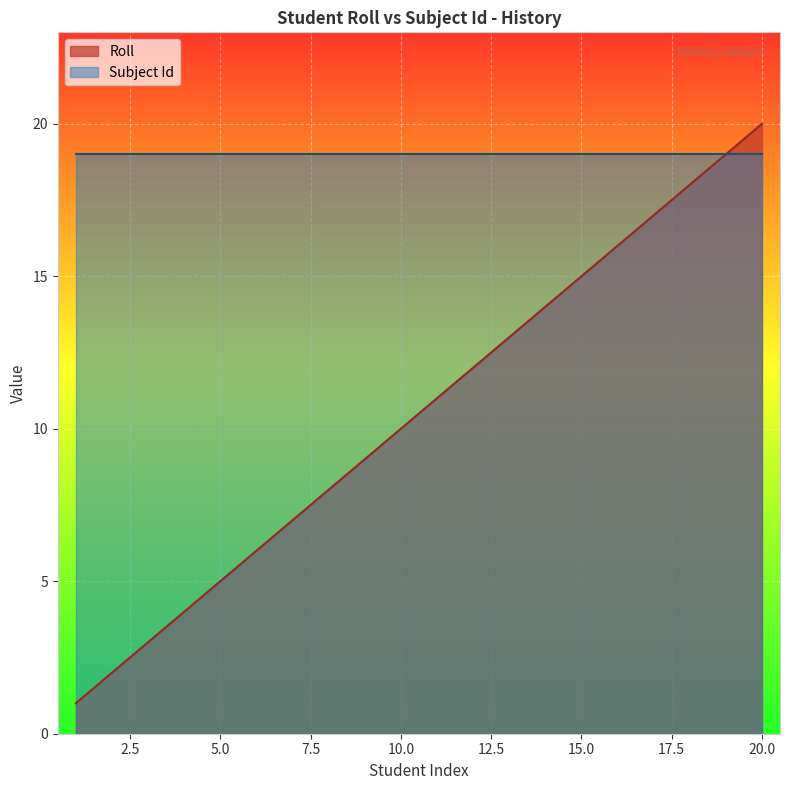

What is the value of the 3rd point from the left?

3